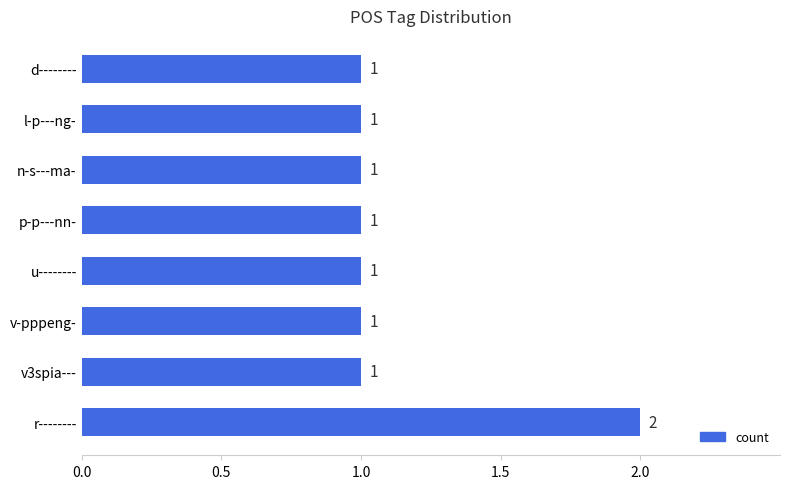

True or false: the data shows 1 at u--------.

True